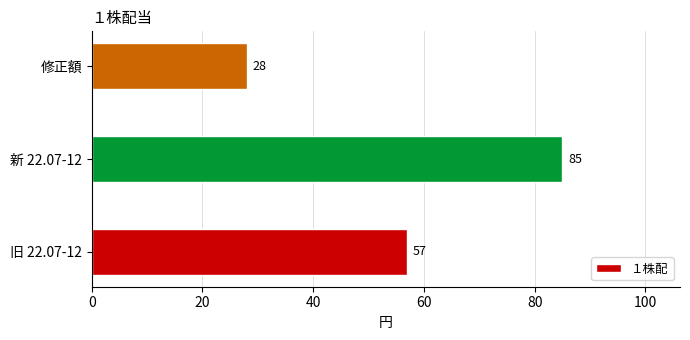

Reading bottom to top, what are all the values shown in this chart?

旧 22.07-12=57	新 22.07-12=85	修正額=28